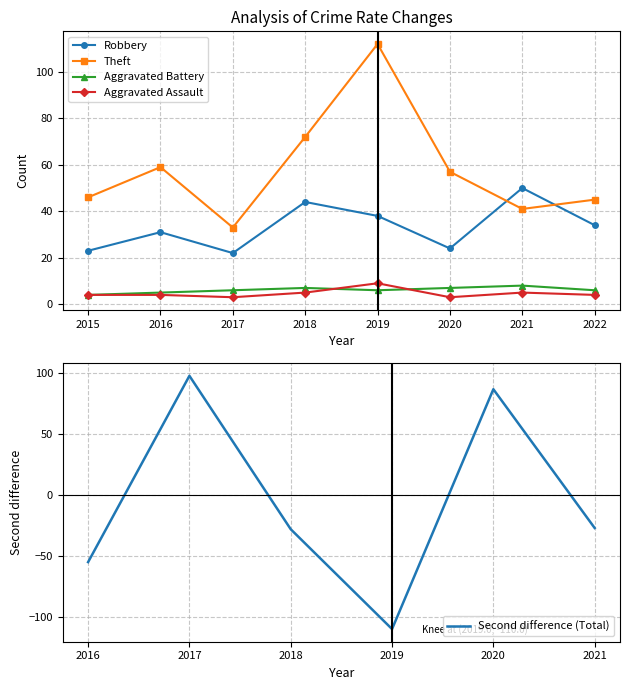

How many lines are shown in the chart?

4